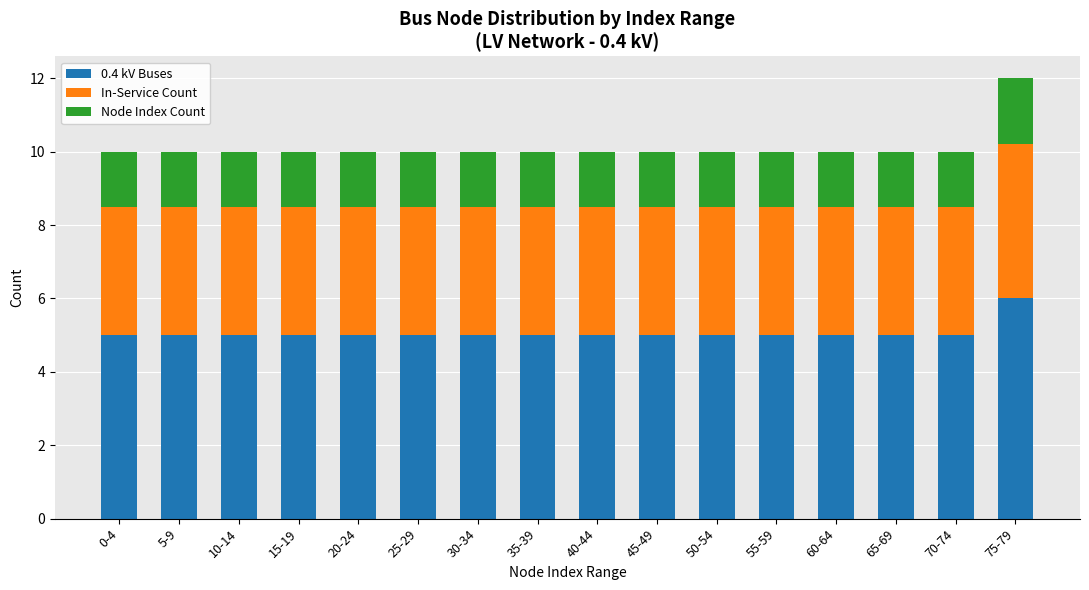

At which category is the sum across all series the highest?

75-79